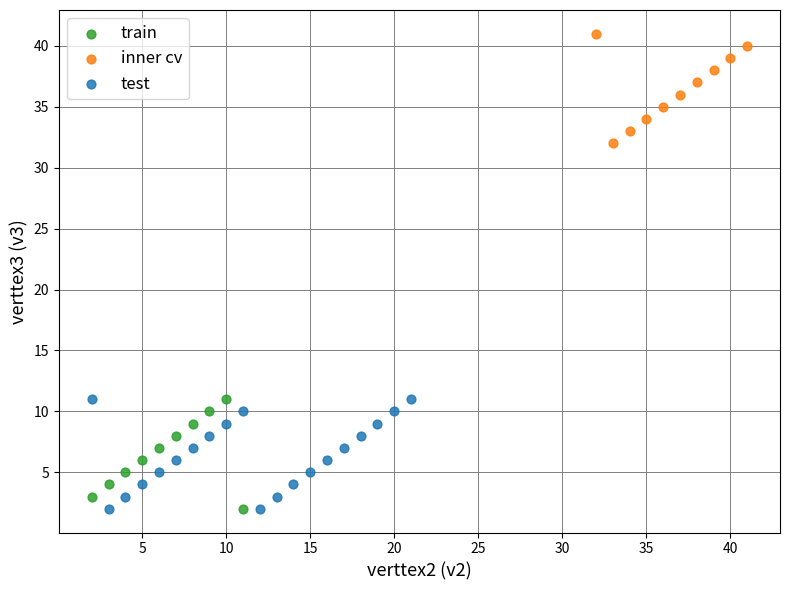

What are all the series names shown in the legend?

train, inner cv, test